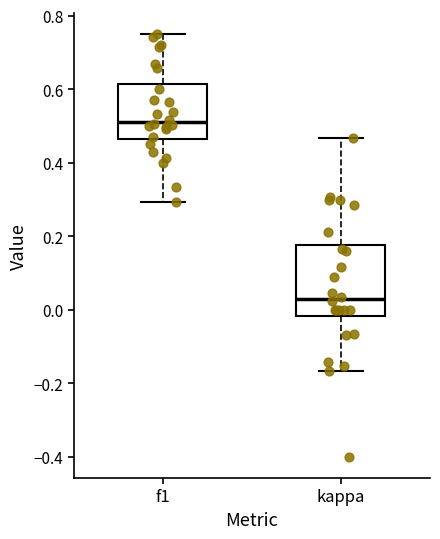

Reading left to right, read every box against the y-axis: the position of its median line, the range the box covers, and the ends of its whiskers. The values are not printed on the chart, so give them approximately, as read against the axis.

f1: median 0.52, box 0.46 to 0.62, whiskers 0.30 to 0.76
kappa: median 0.02, box -0.02 to 0.18, whiskers -0.16 to 0.46